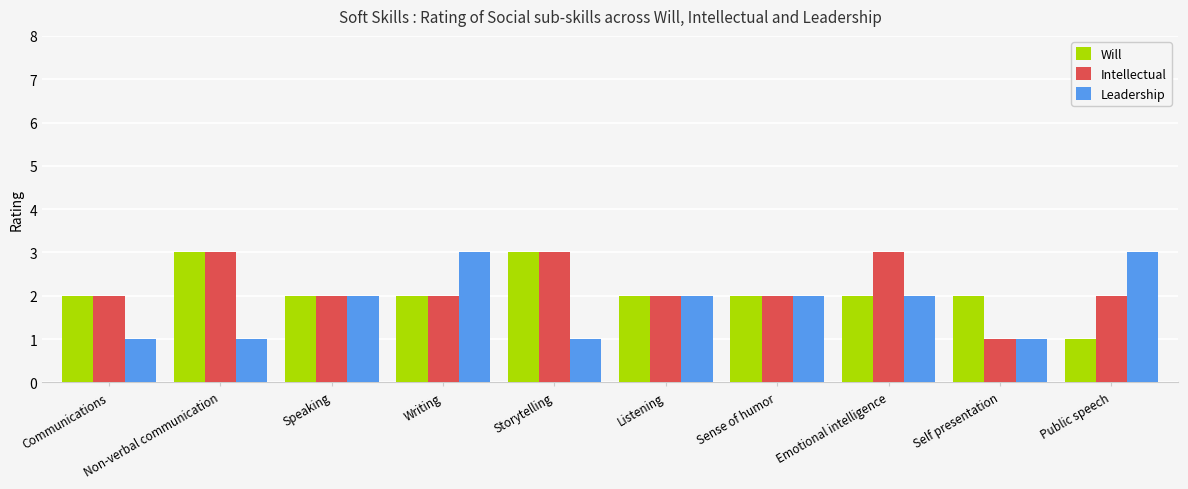

What is the label of the 5th bar from the right?

Listening